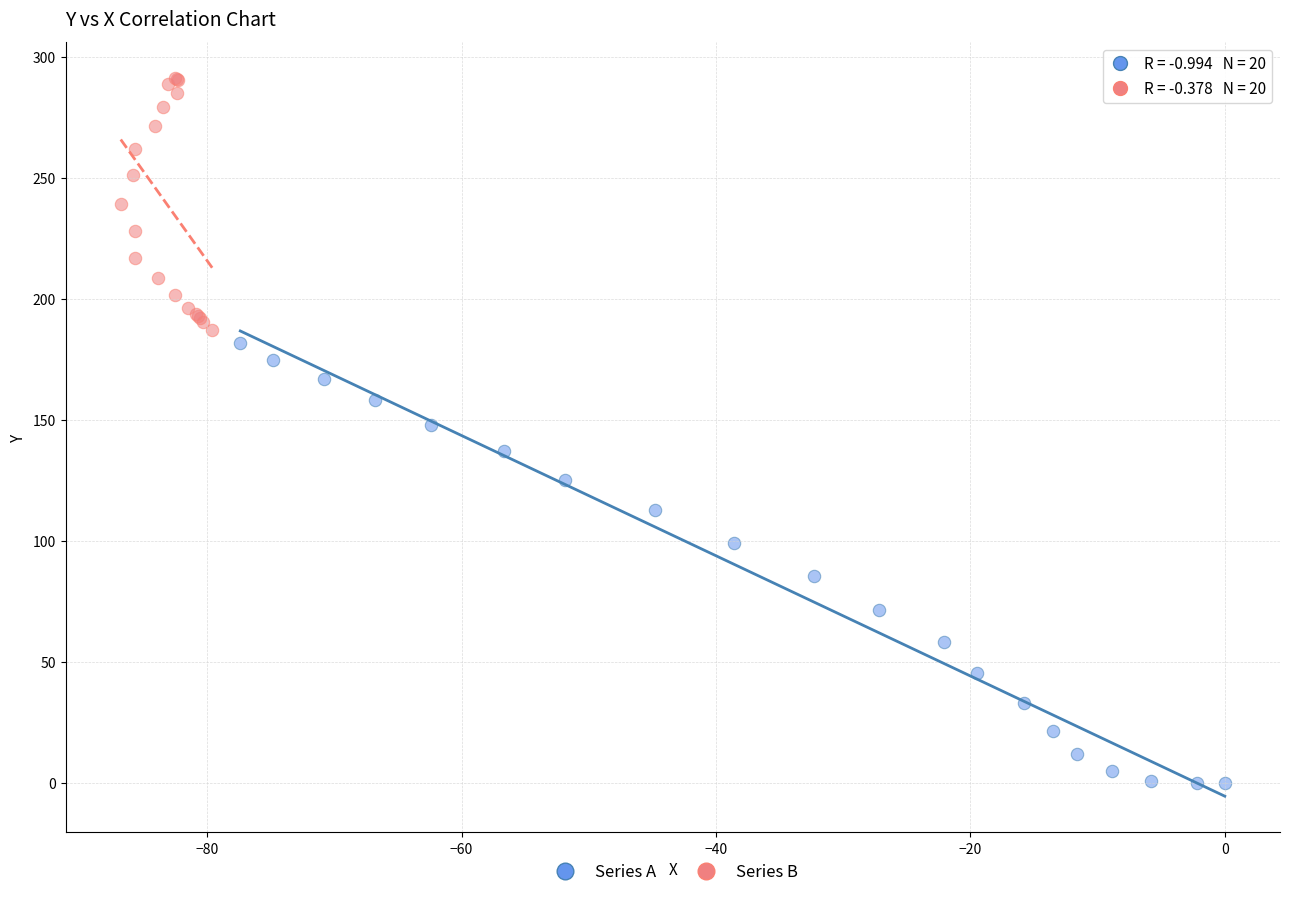

Which series reaches the minimum Y coordinate?

Series A